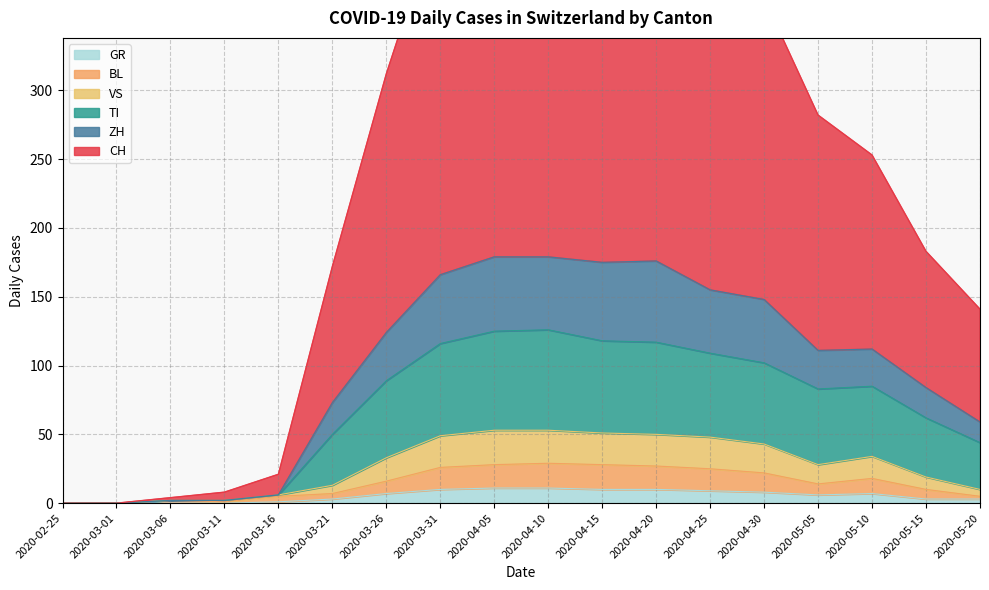

Does the chart have visible grid lines?

Yes